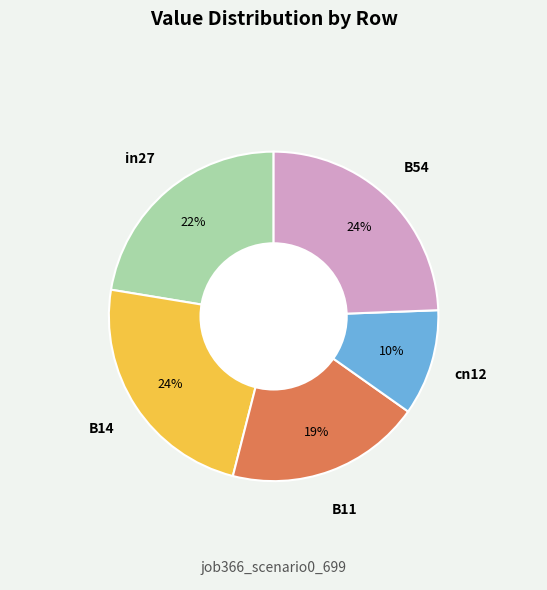

To the nearest percent, what is the average slice percentage?

20%